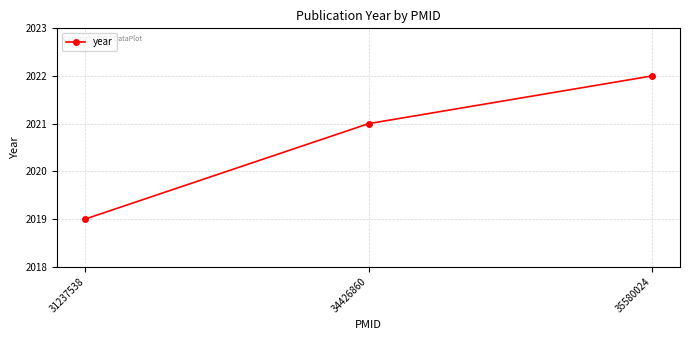

List the labels in order of value, largest first.

35580024, 34426860, 31237538